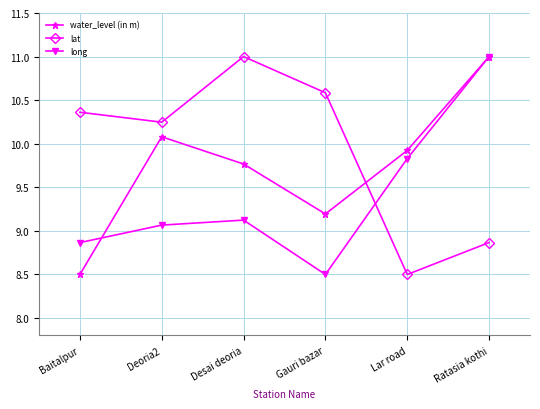

Where do water_level (in m) and lat first cross each other?

Gauri bazar and Lar road